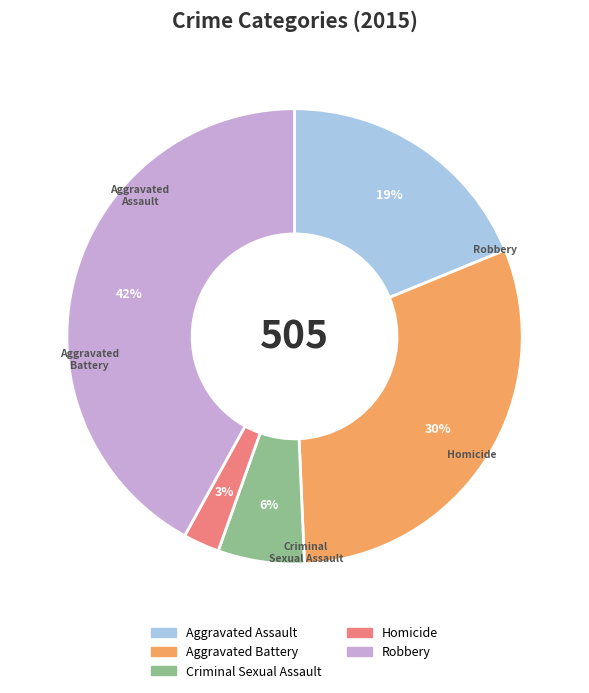

How many slices are in this pie chart?

5